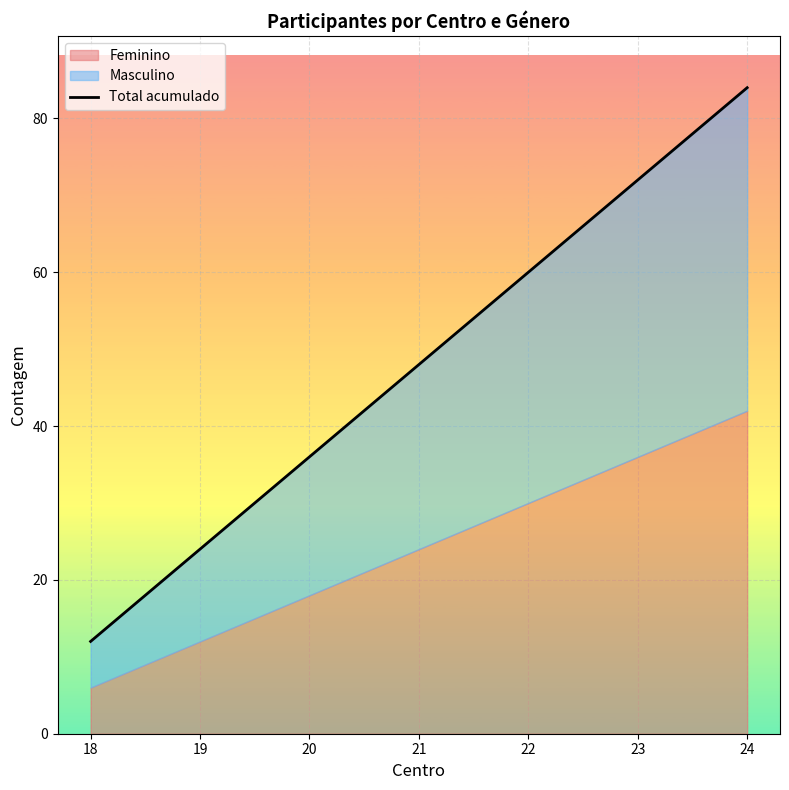

How many values exceed 48?

3